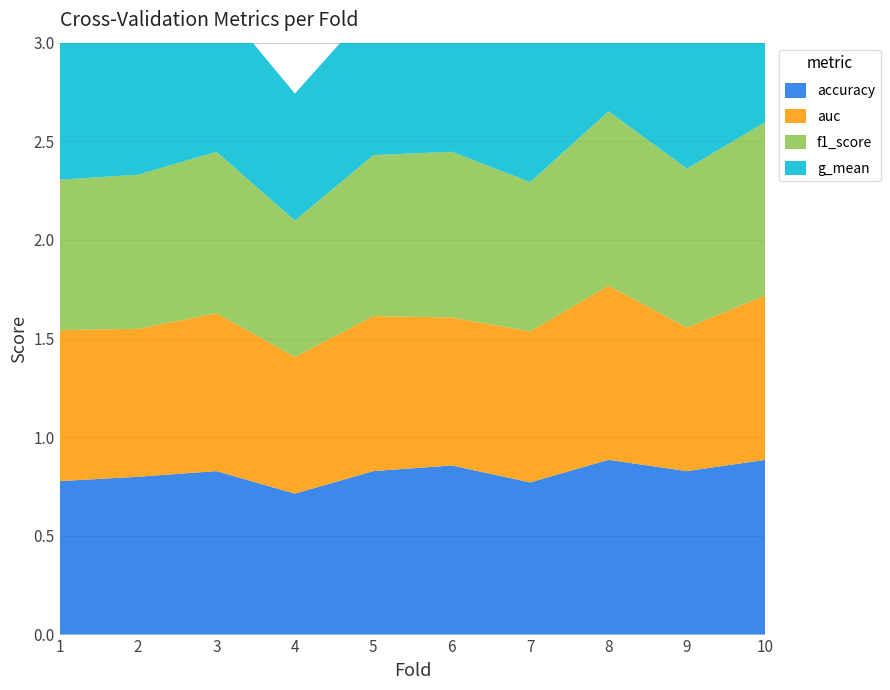

Reading left to right, transcribe all the data shown in this chart.

accuracy: 1=0.8	2=0.8	3=0.8	4=0.7	5=0.8	6=0.9	7=0.8	8=0.9	9=0.8	10=0.9
auc: 1=0.8	2=0.8	3=0.8	4=0.7	5=0.8	6=0.8	7=0.8	8=0.9	9=0.7	10=0.8
f1_score: 1=0.8	2=0.8	3=0.8	4=0.7	5=0.8	6=0.8	7=0.8	8=0.9	9=0.8	10=0.9
g_mean: 1=0.7	2=0.7	3=0.8	4=0.6	5=0.8	6=0.7	7=0.7	8=0.9	9=0.7	10=0.8